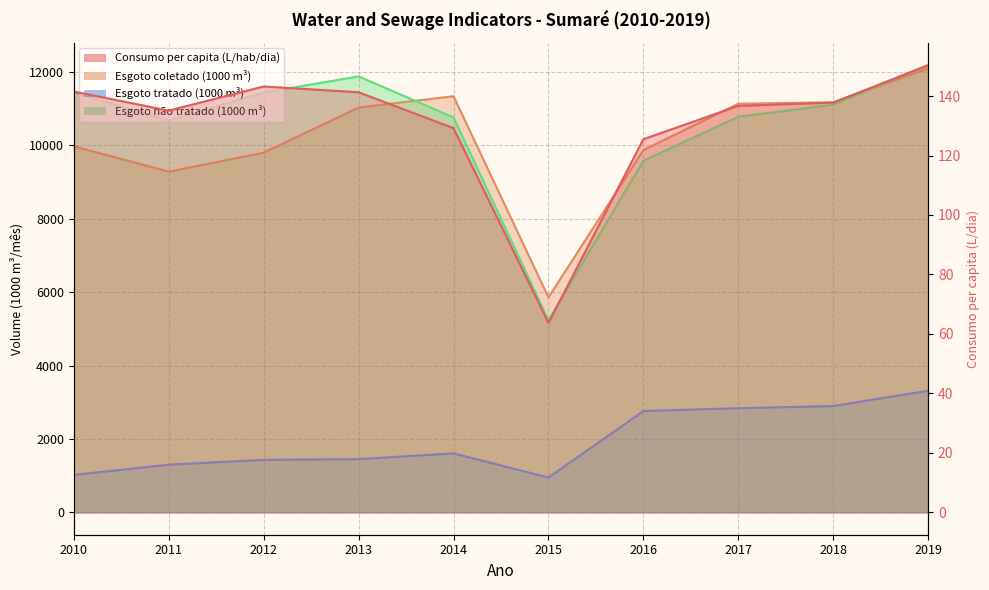

True or false: Volume_de_esgoto_tratado has more than 0 points higher than both neighbors.

True